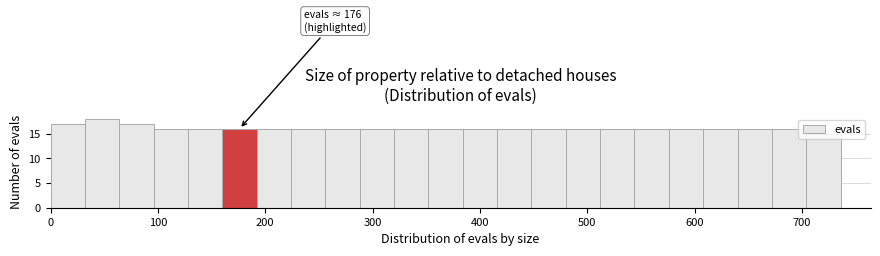

Around what value on the x-axis is the tallest bar? Give the approximate position of its centre, as read against the axis.

50